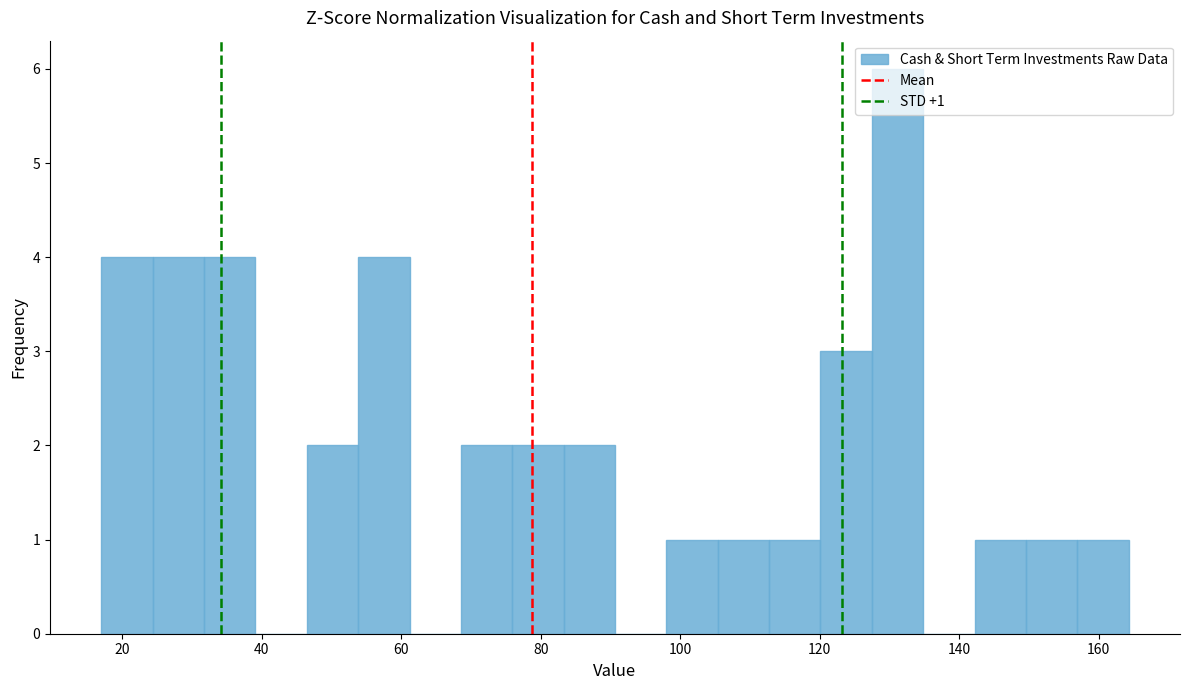

Around what value on the x-axis is the tallest bar? Give the approximate position of its centre, as read against the axis.

132